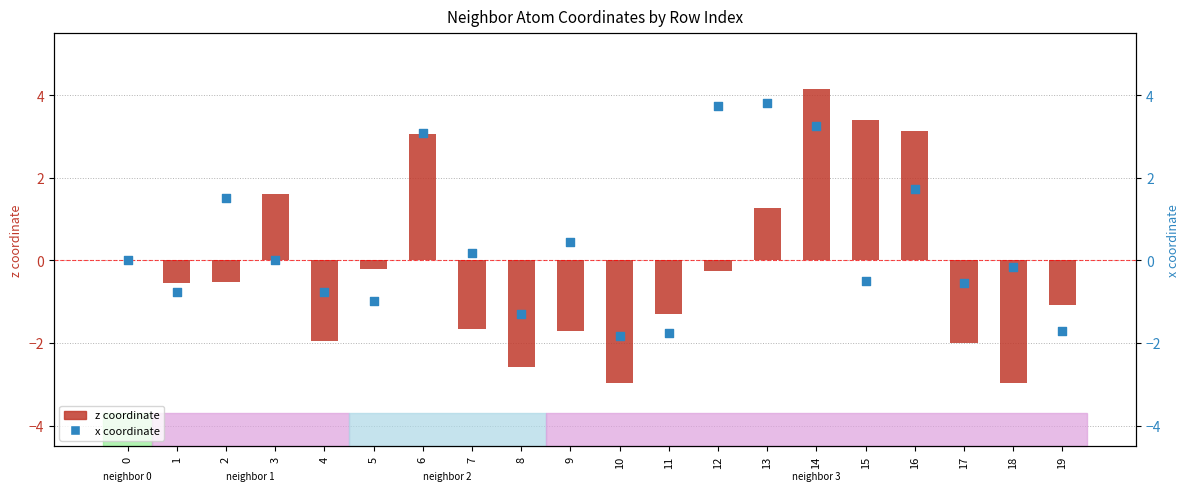

Which series has the largest total across all categories?

x coordinate